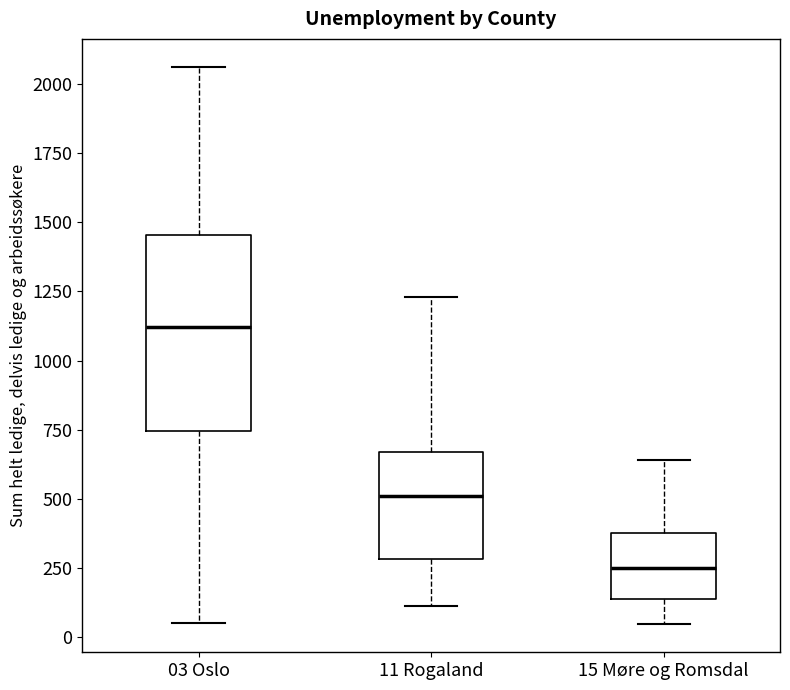

Where does the lower whisker of the box for 03 Oslo end on the y-axis? The values are not printed on the chart, so give them approximately, as read against the axis.

50